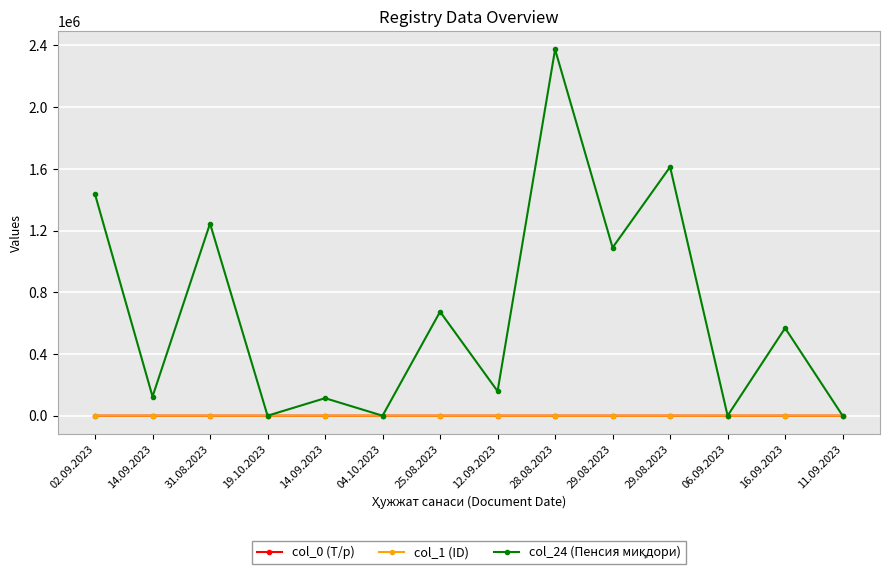

How many series are shown in this chart?

3